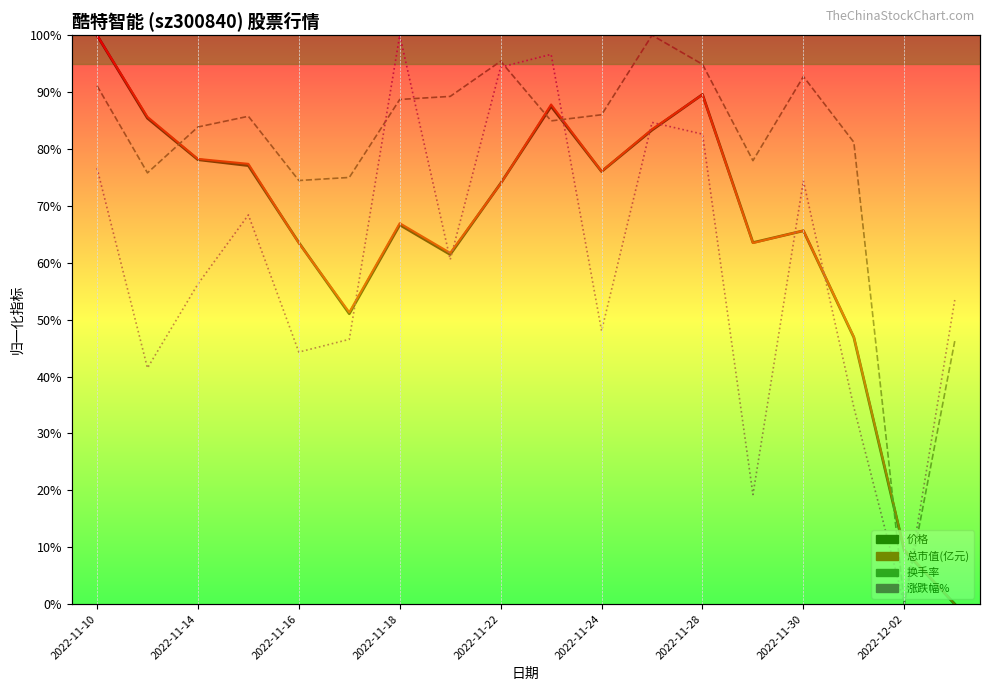

Which series has the largest total across all categories?

换手率